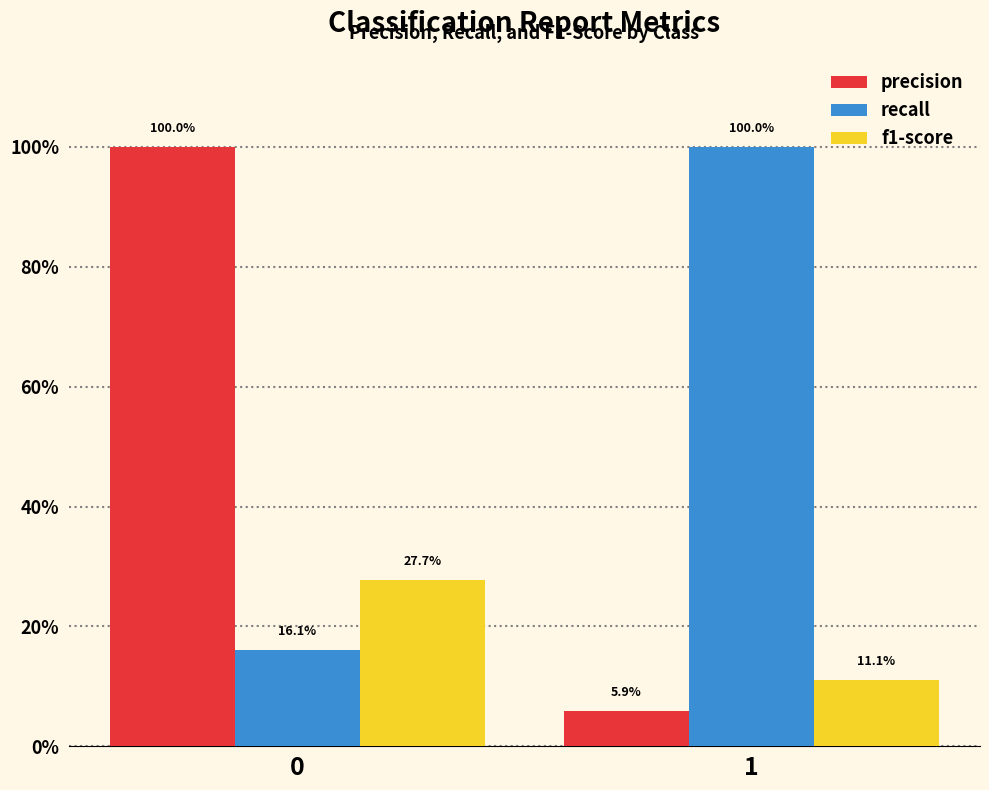

Are the bars grouped side by side (vs. stacked)?

Yes